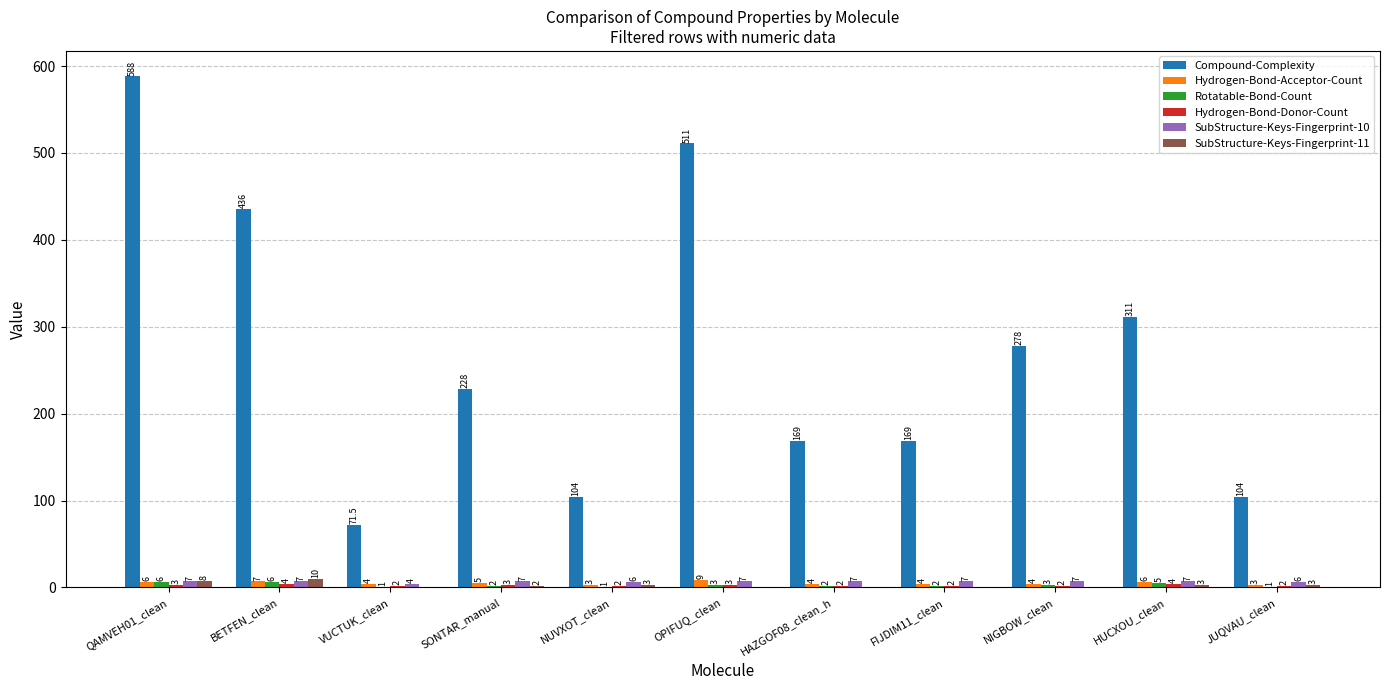

Does the chart contain stacked bars?

No